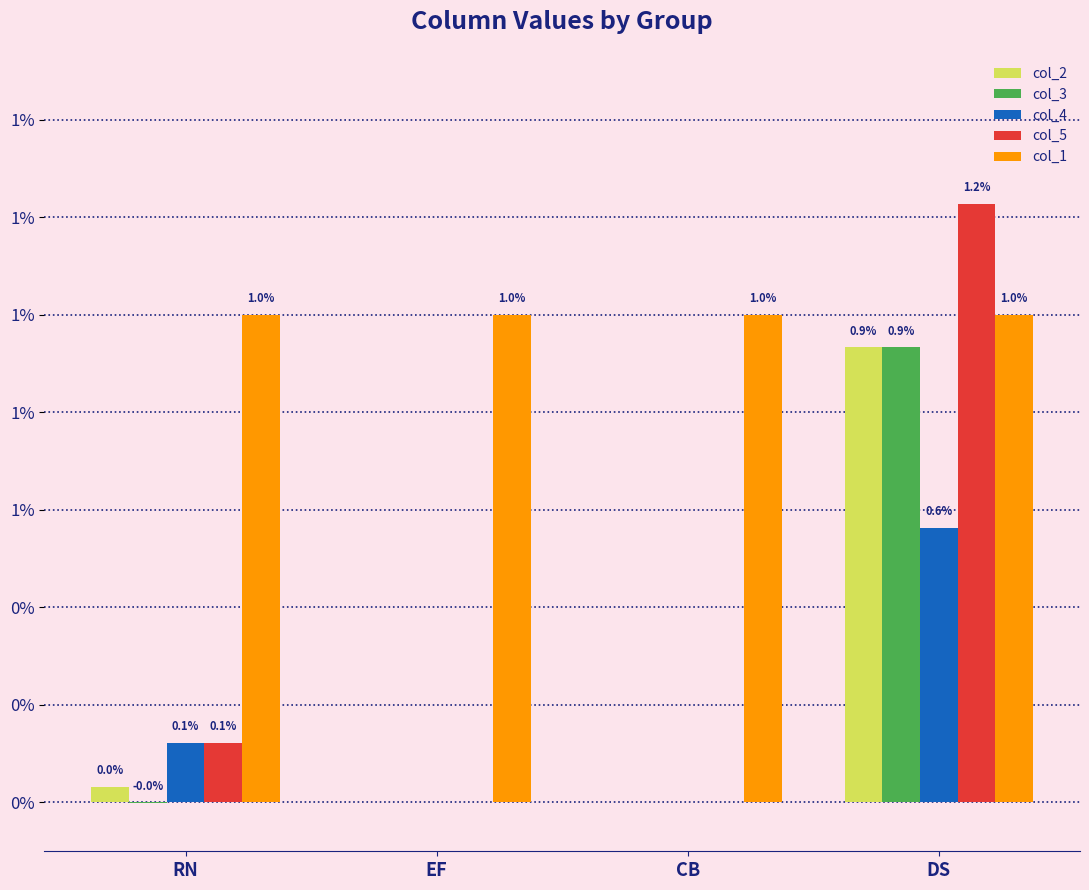

What are all the series names shown in the legend?

col_2, col_3, col_4, col_5, col_1